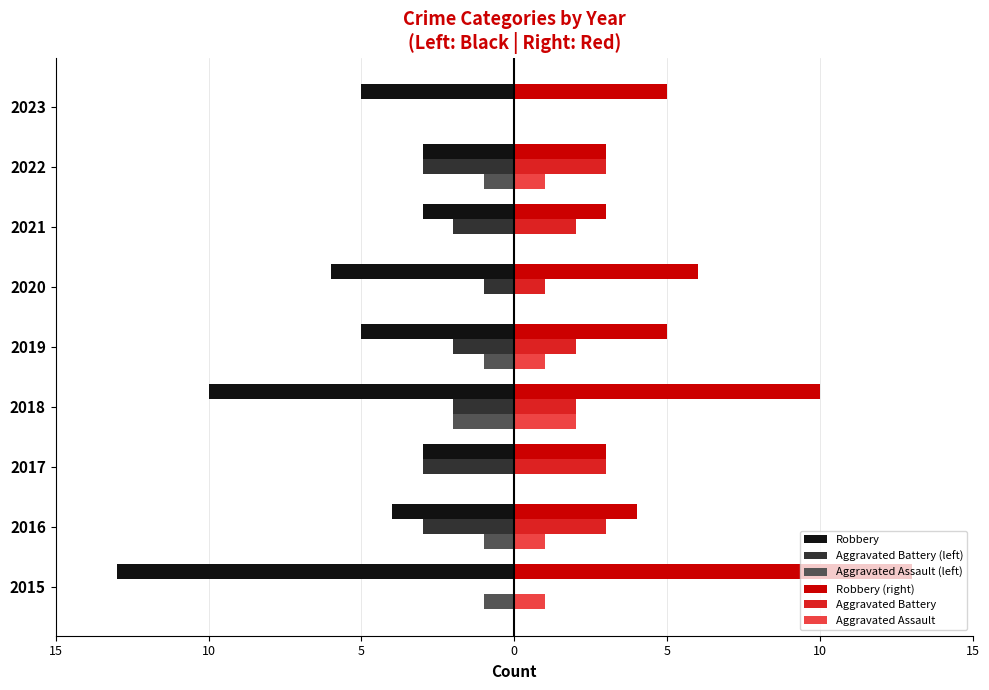

What are all the series names shown in the legend?

Robbery, Aggravated Battery (left), Aggravated Assault (left), Robbery (right), Aggravated Battery, Aggravated Assault